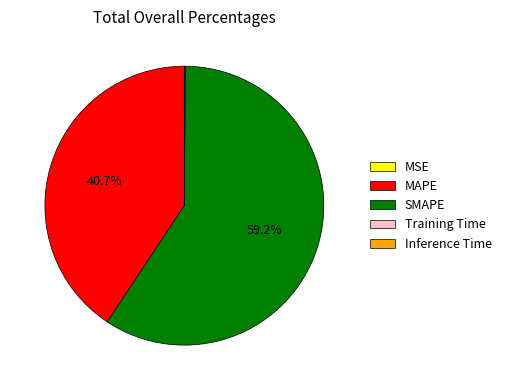

The SMAPE slice represents 59% of the pie. True or false?

True